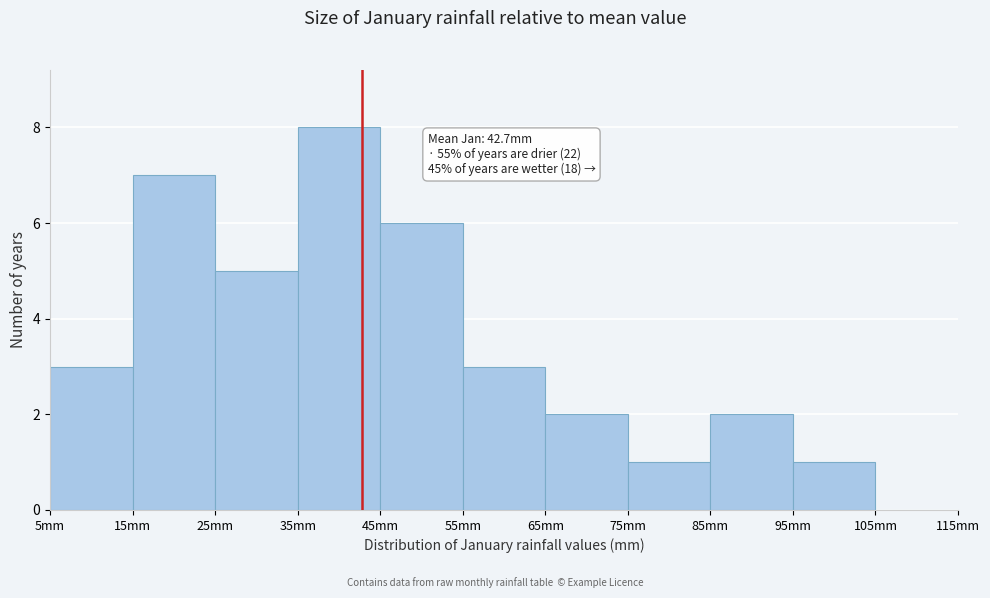

Which range on the x-axis has the tallest bar?

35 to 45